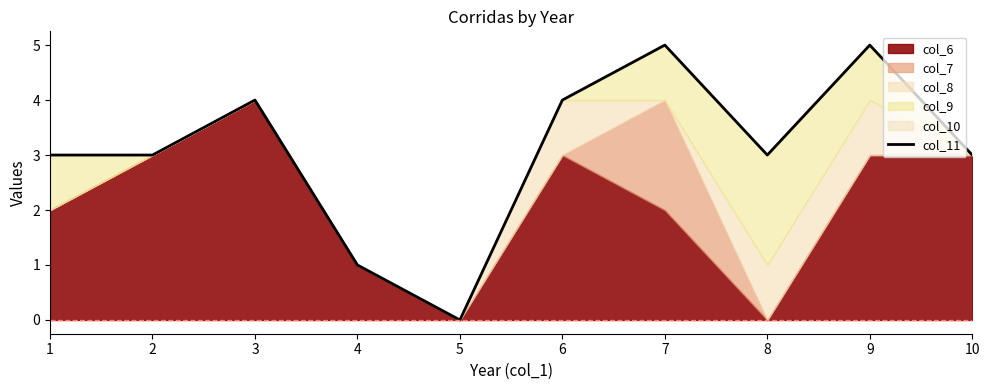

Reading right to left, what are all the values shown in this chart?

3	5	3	5	4	0	1	4	3	3